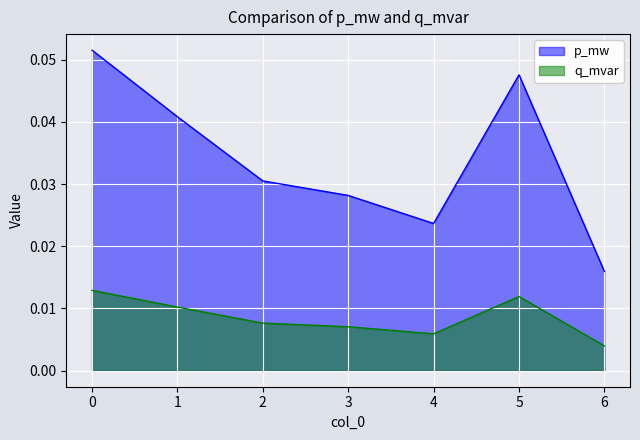

What is the sum of all q_mvar values?

0.1